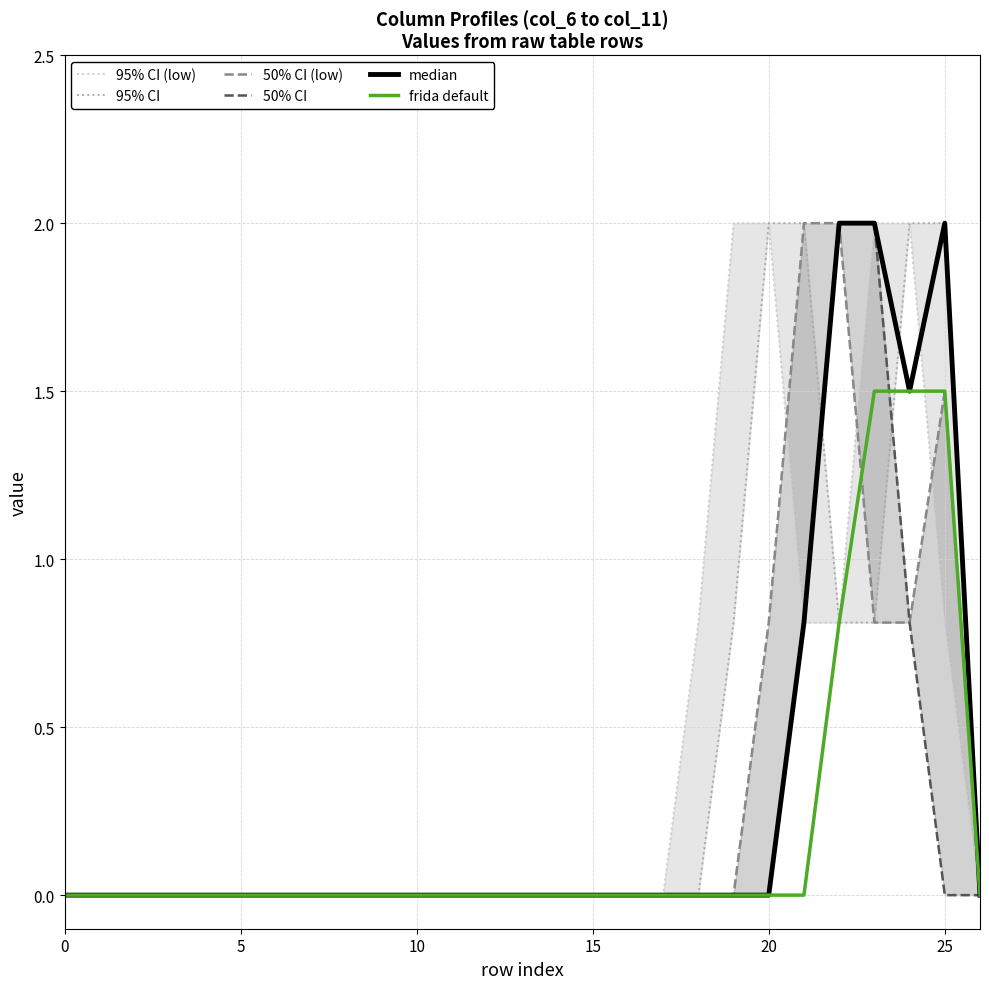

True or false: frida default has a value of 1.5 at 25.

True